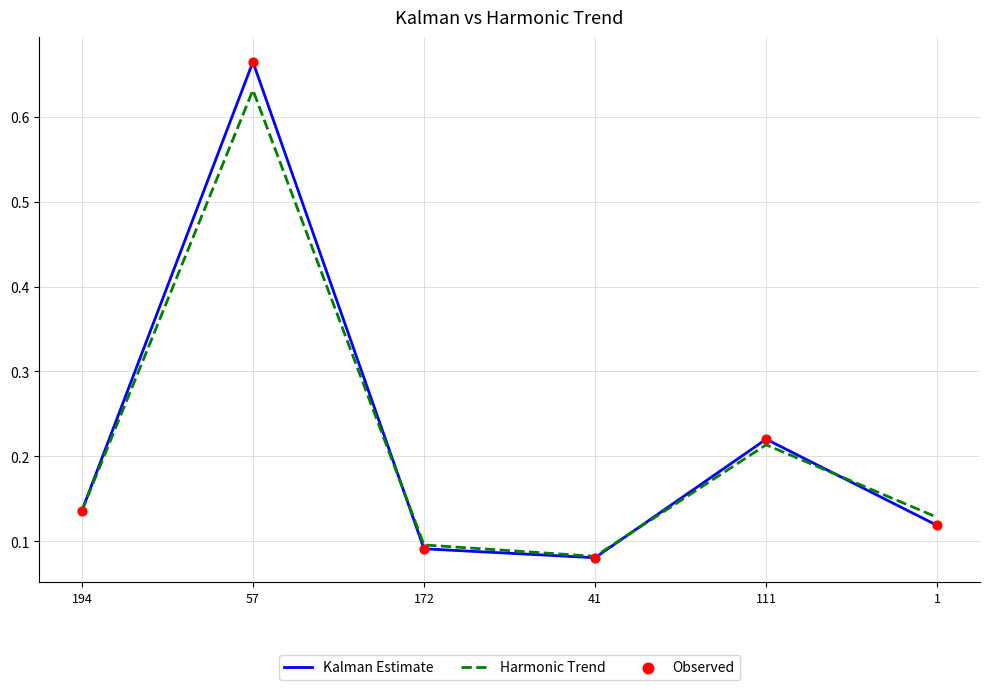

Which series has the widest spread of values?

Kalman Estimate